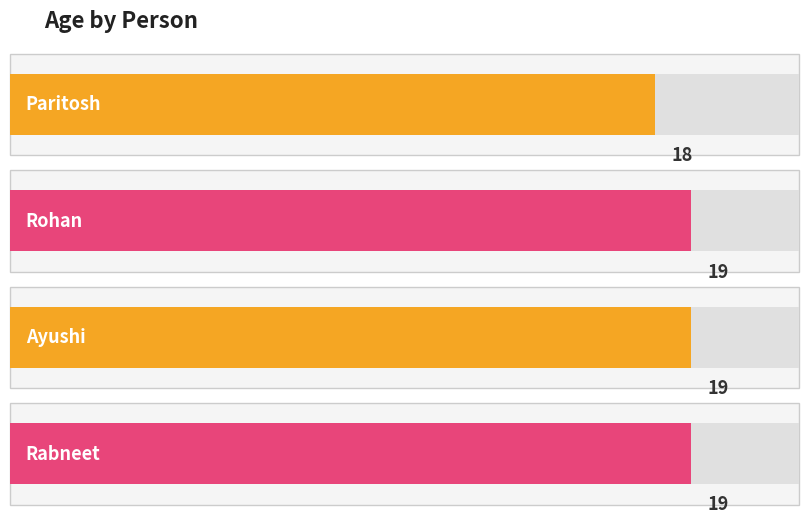

What is the minimum value shown in the chart?

18